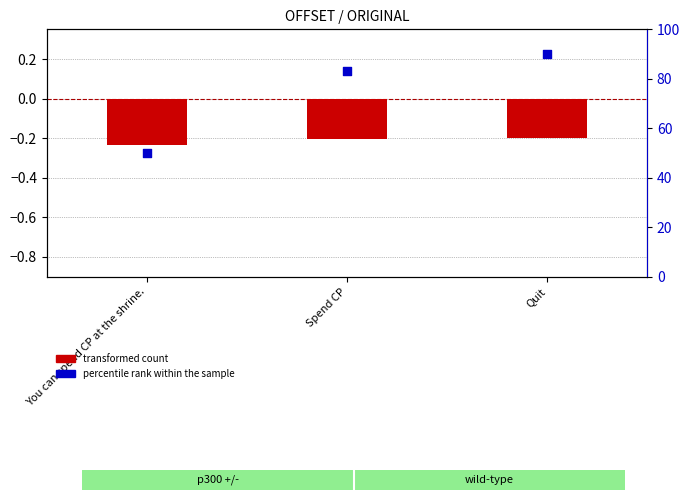

Which series reaches the maximum Y coordinate?

percentile rank within the sample